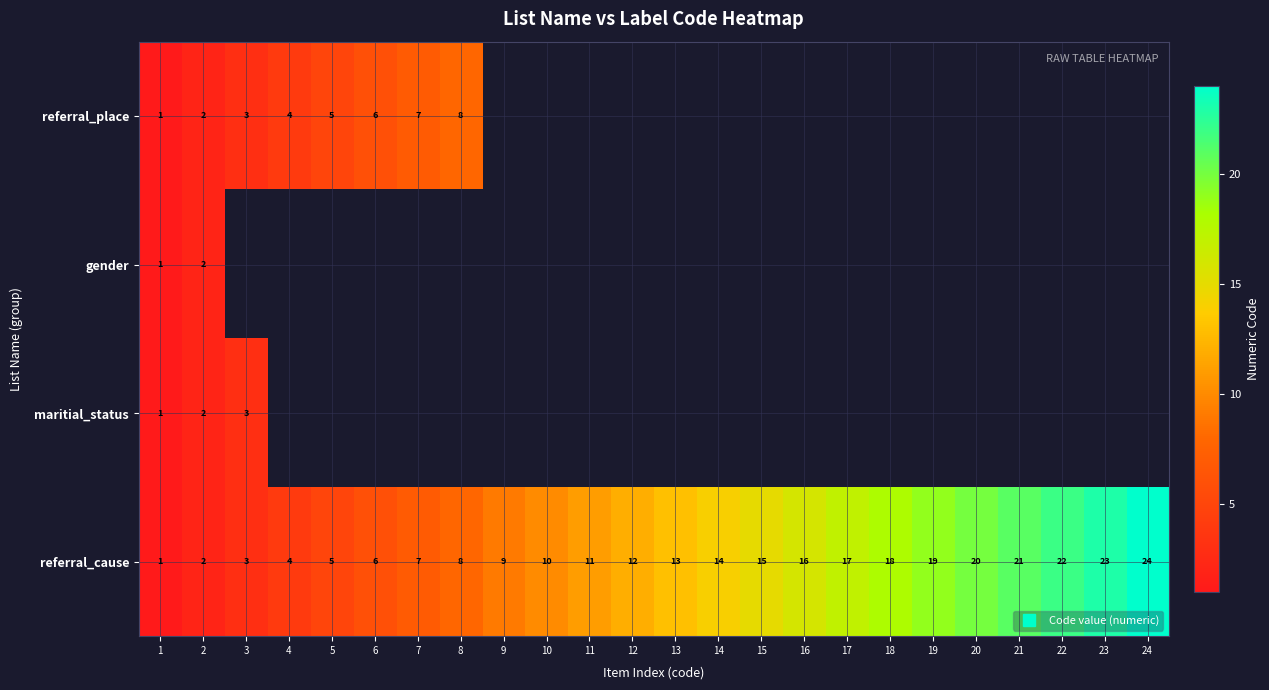

At how many categories does at least one series exceed 8?

16